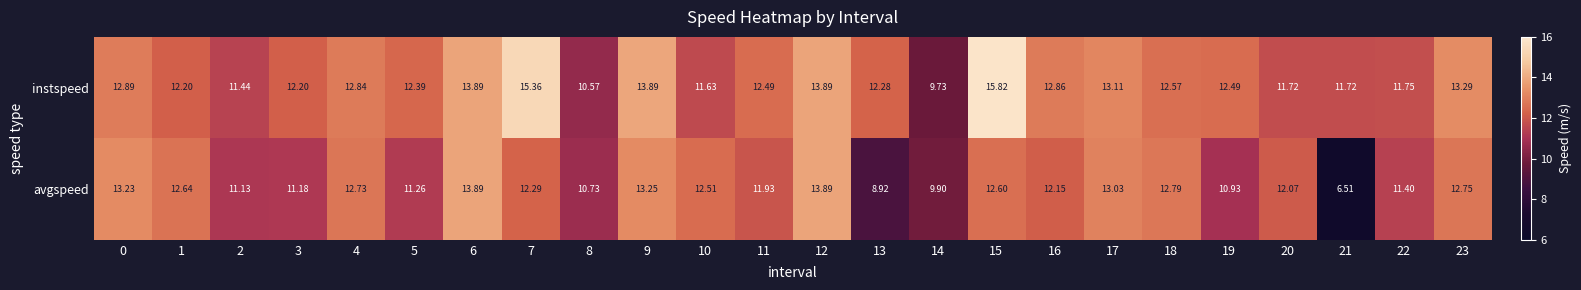

Which series changed the most between 11 and 20?

instspeed